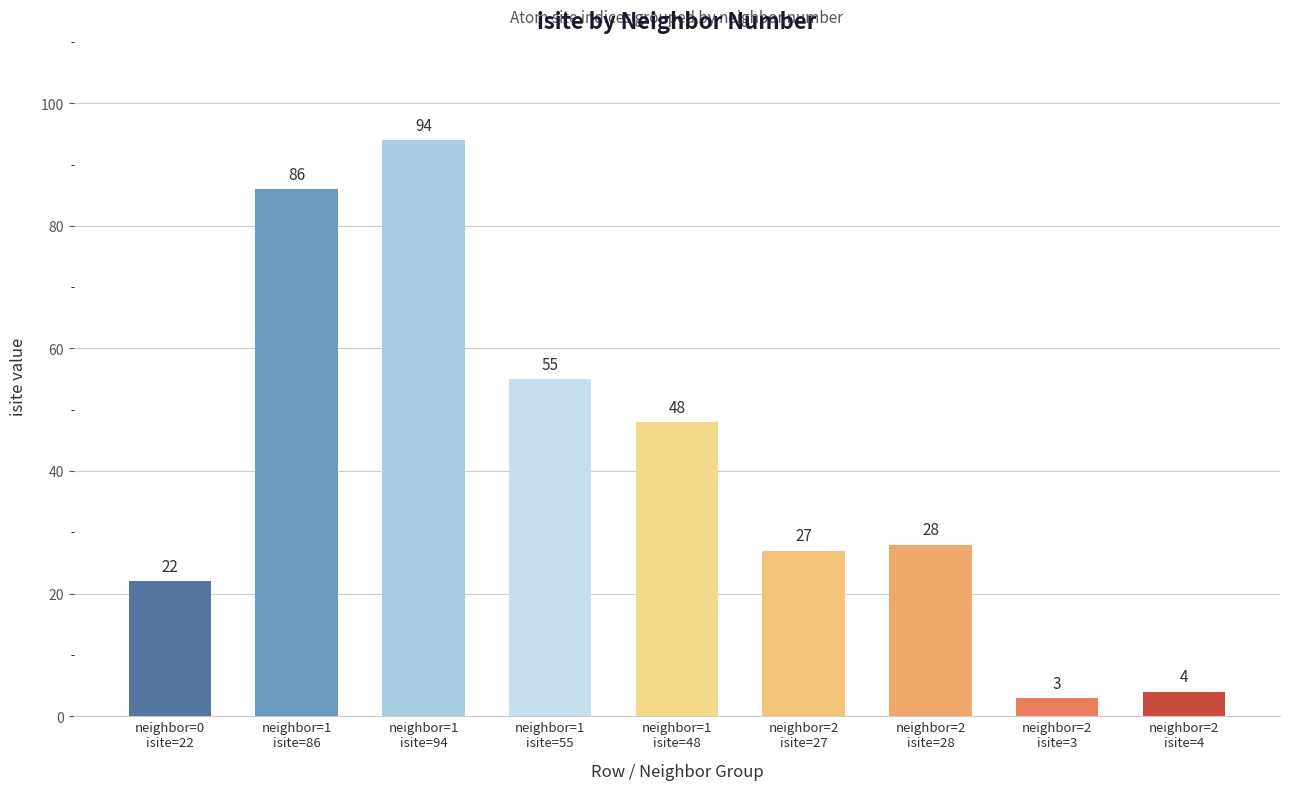

Rank the categories by value from highest to lowest.

neighbor=1
isite=94, neighbor=1
isite=86, neighbor=1
isite=55, neighbor=1
isite=48, neighbor=2
isite=28, neighbor=2
isite=27, neighbor=0
isite=22, neighbor=2
isite=4, neighbor=2
isite=3